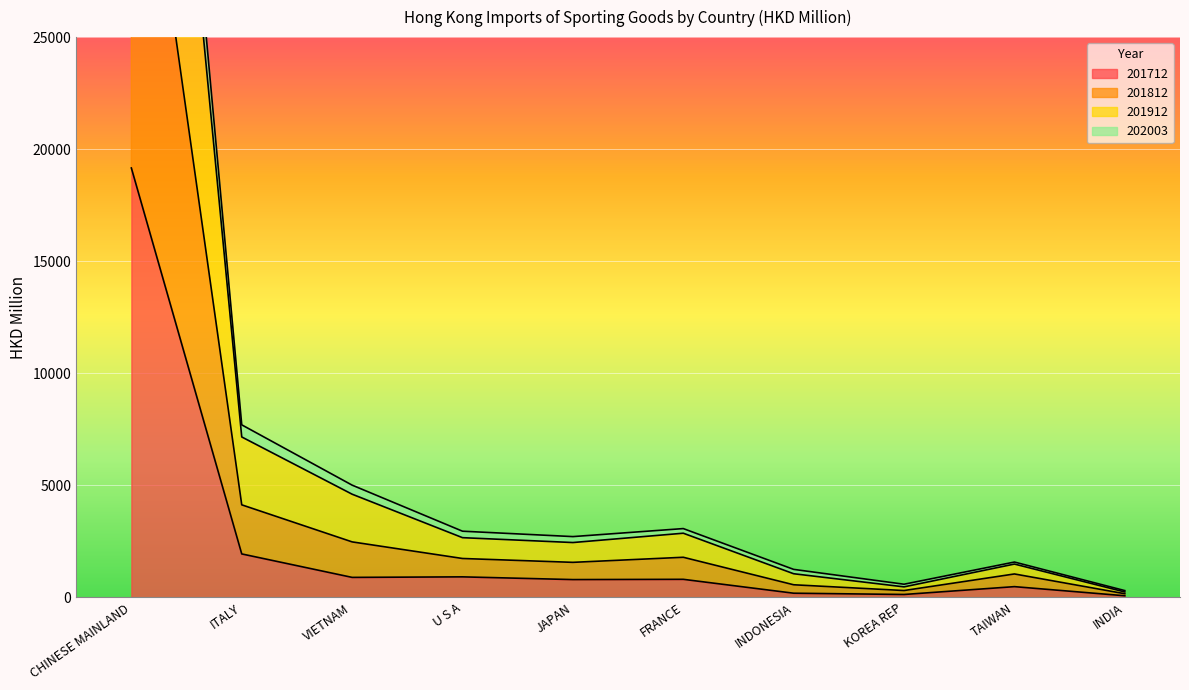

What is the difference between the 201912 values at CHINESE MAINLAND and TAIWAN?

59986.7